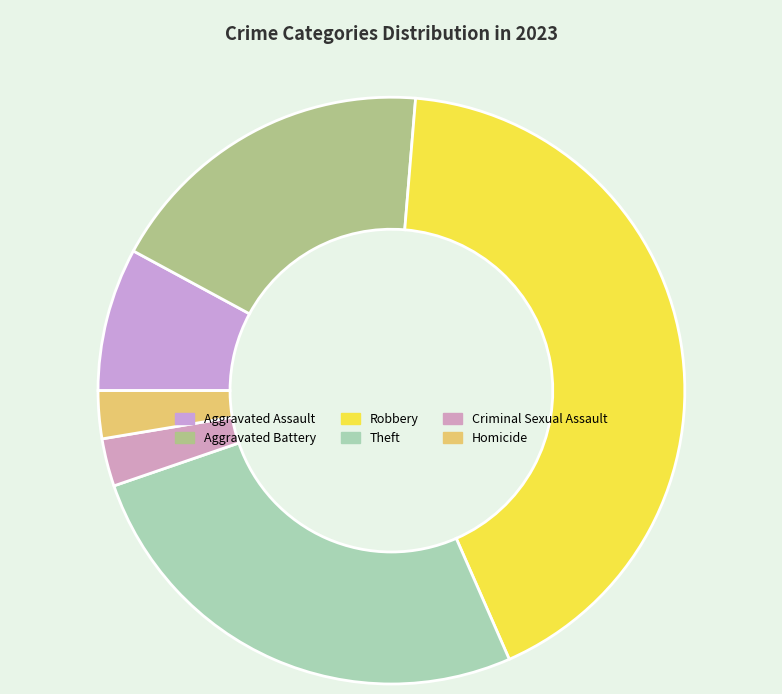

How many slices are in this pie chart?

6